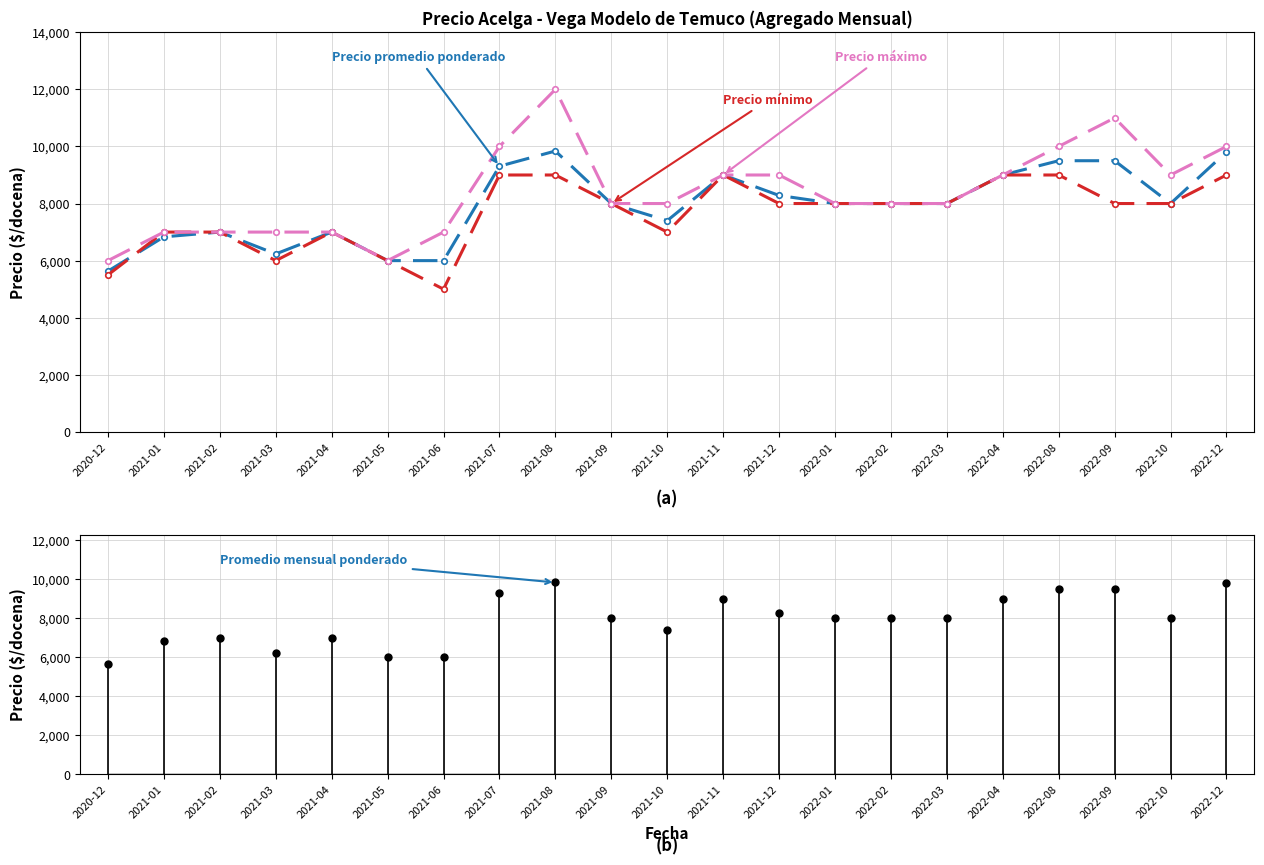

What is the label of the 9th point from the left?

2021-08